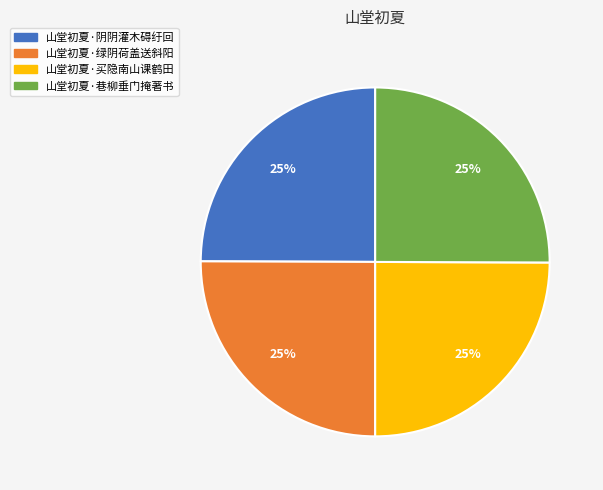

To the nearest percent, what is the average slice percentage?

25%